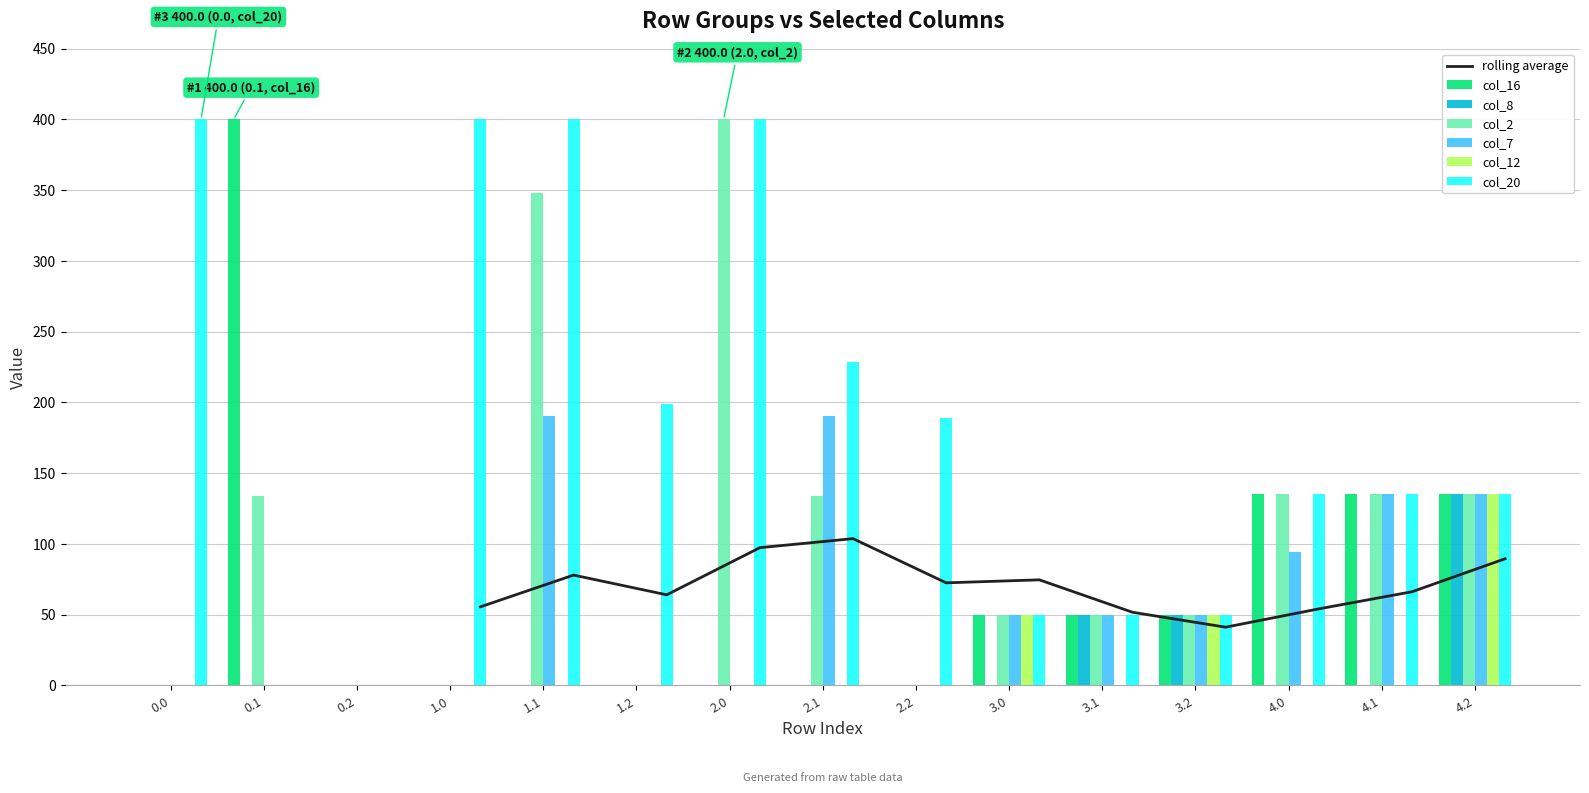

How many bars are there in total?

90